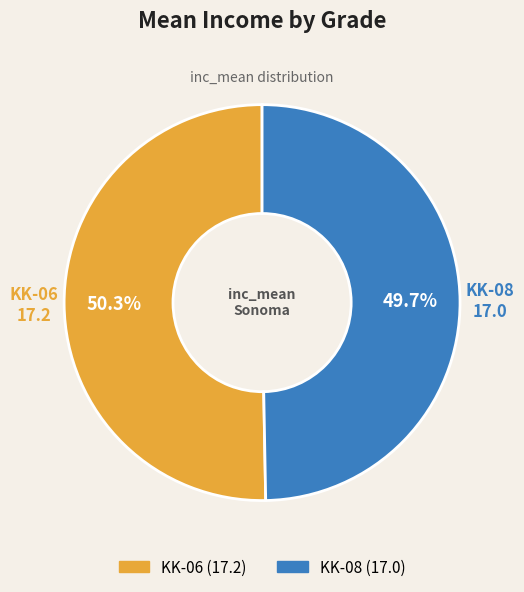

Is it true that KK-08 is 50% of the pie?

True